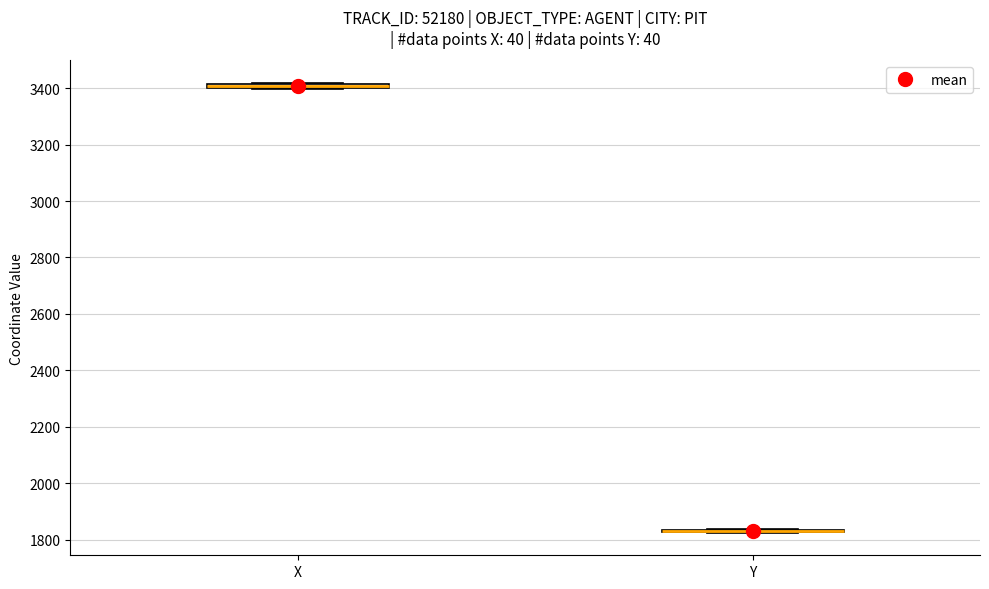

Where is the upper edge of the box for X on the y-axis? The values are not printed on the chart, so give them approximately, as read against the axis.

3420